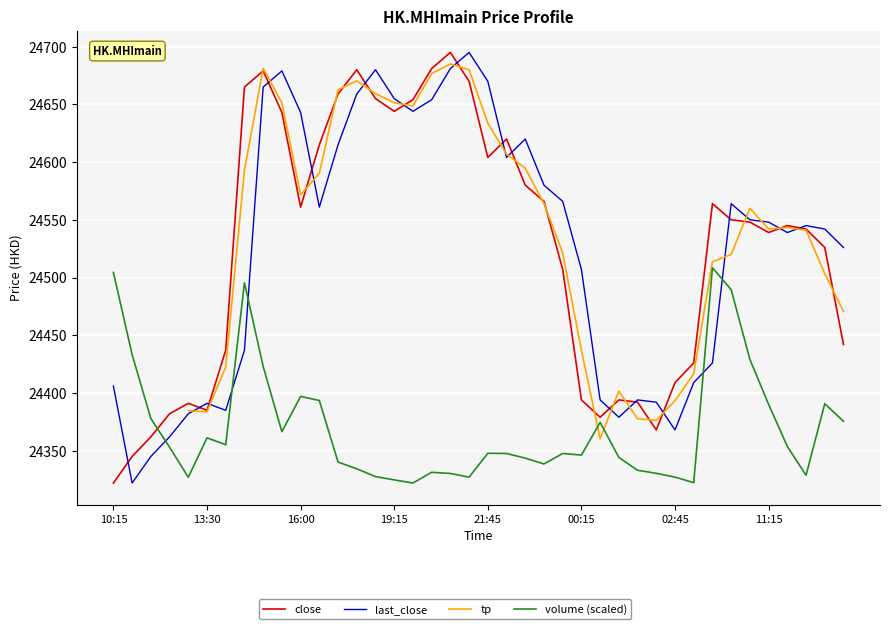

How many positive values does the tp series have?

36